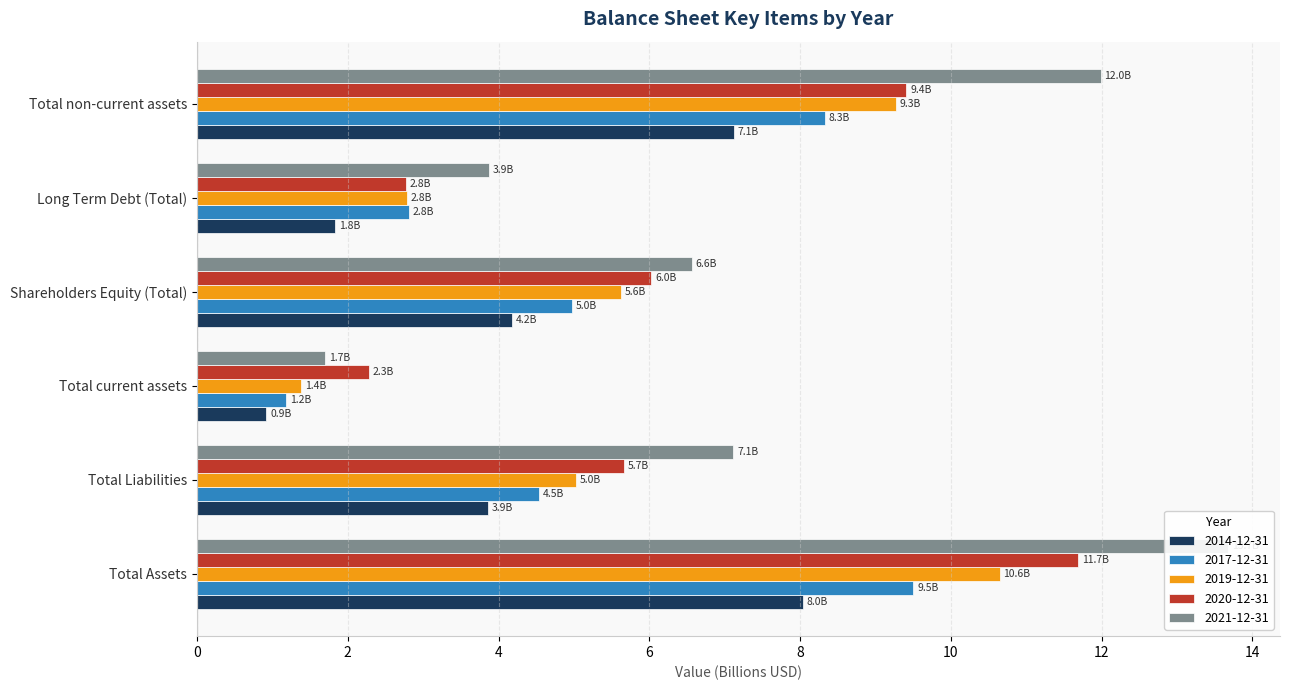

Rank the categories by 2014-12-31 value from lowest to highest.

Total current assets, Long Term Debt (Total), Total Liabilities, Shareholders Equity (Total), Total non-current assets, Total Assets